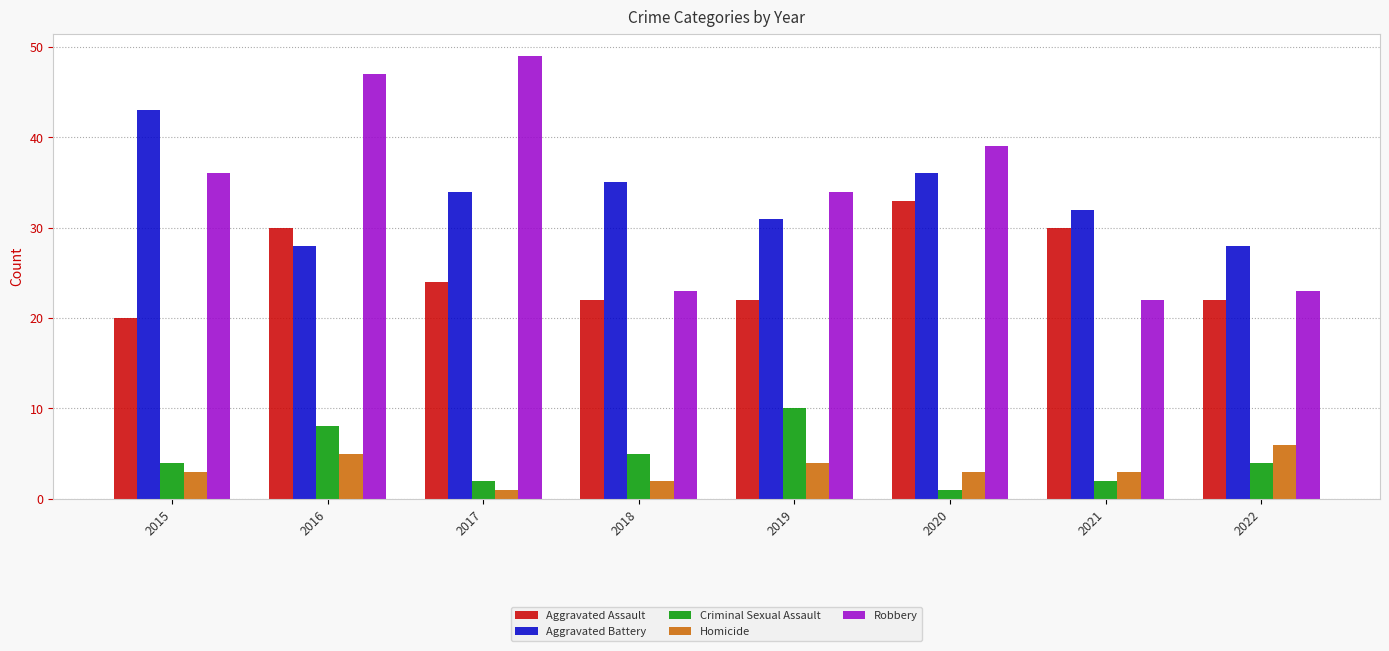

Count the Homicide values in the range 3 to 5.

5